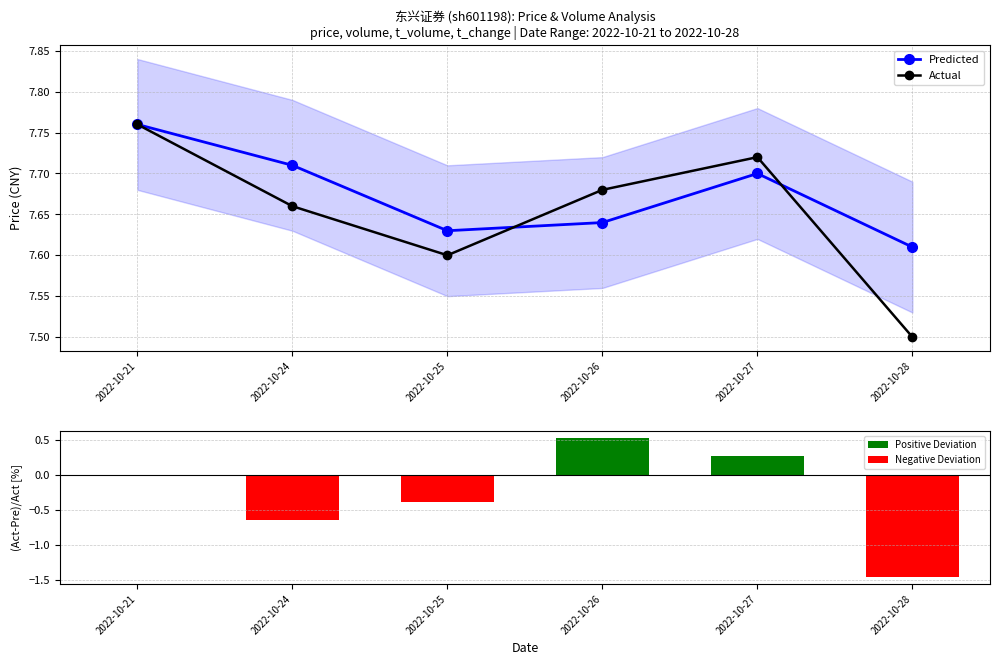

Reading left to right, extract all data points from this chart.

Predicted: 2022-10-21=7.8	2022-10-24=7.7	2022-10-25=7.6	2022-10-26=7.6	2022-10-27=7.7	2022-10-28=7.6
Actual: 2022-10-21=7.8	2022-10-24=7.7	2022-10-25=7.6	2022-10-26=7.7	2022-10-27=7.7	2022-10-28=7.5
Positive Deviation: 2022-10-21=0.0	2022-10-24=0.0	2022-10-25=0.0	2022-10-26=0.5	2022-10-27=0.3	2022-10-28=0.0
Negative Deviation: 2022-10-21=0.0	2022-10-24=-0.7	2022-10-25=-0.4	2022-10-26=0.0	2022-10-27=0.0	2022-10-28=-1.5